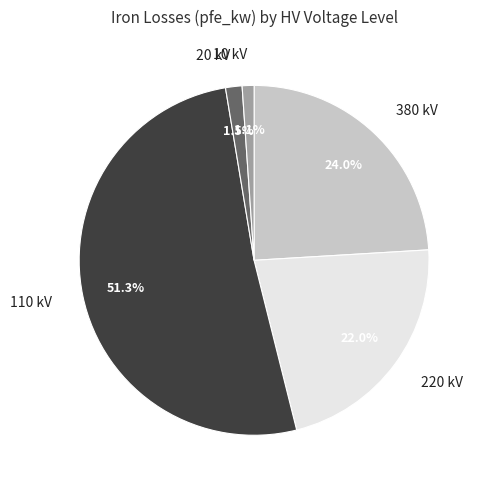

How many segments does this pie chart have?

5